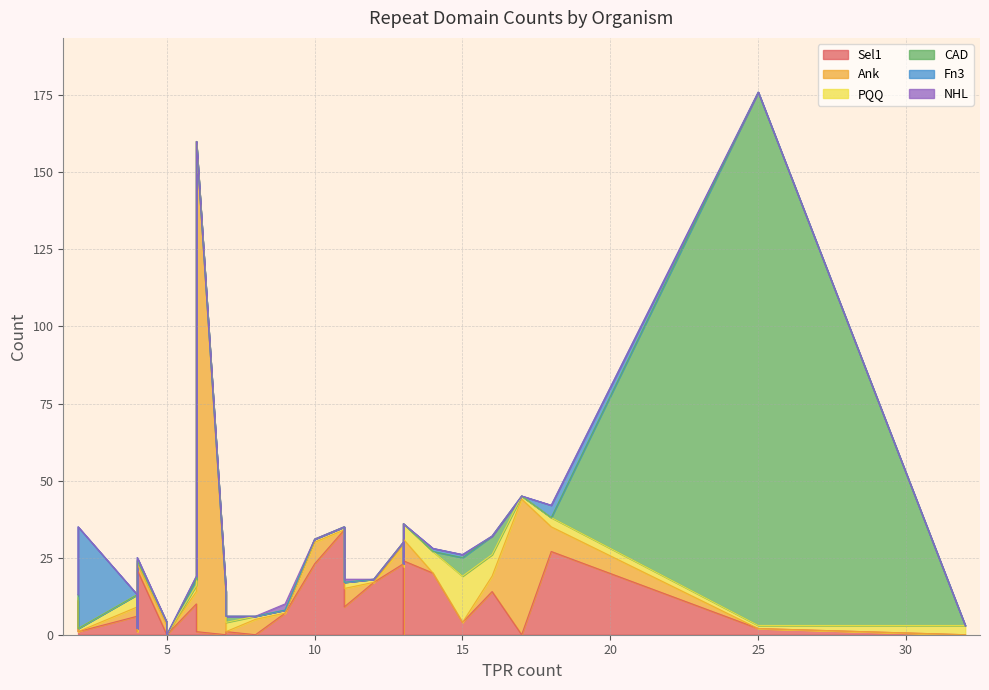

How many values in the PQQ series are below 1?

2